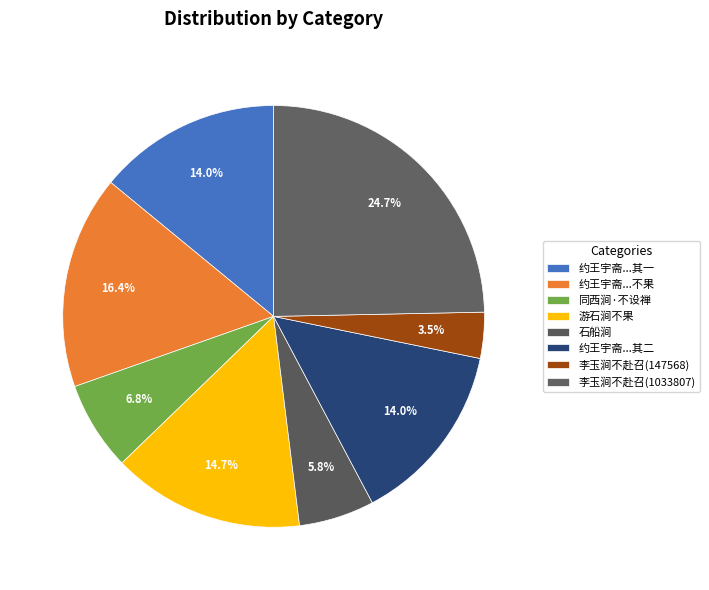

Do 同西涧·不设禅□械 and 曾云巢同相勉李玉涧不赴召 together represent more than half of the pie?

No